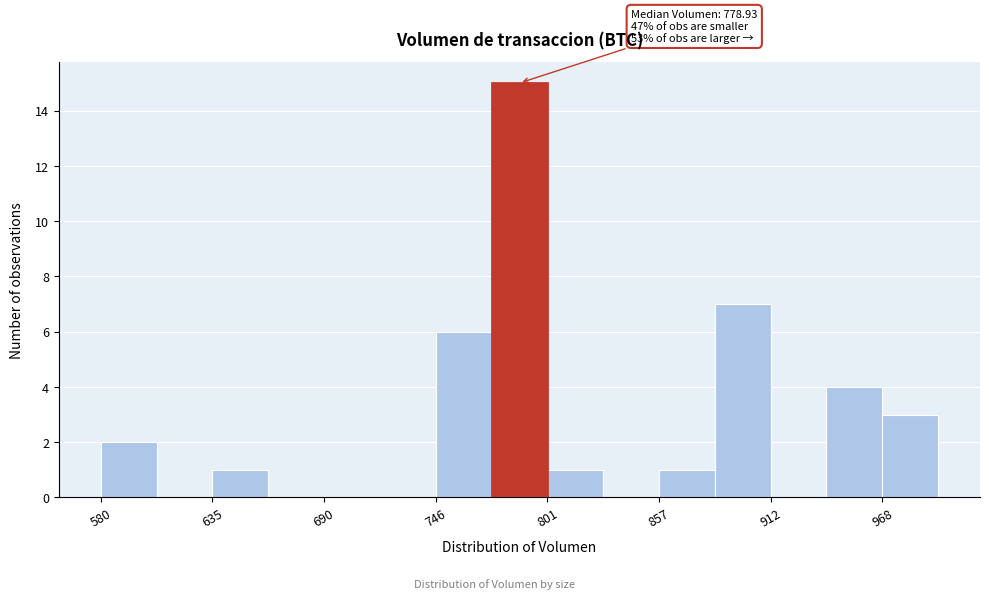

Read against the x-axis, roughly where is the centre of the tallest bar?

790